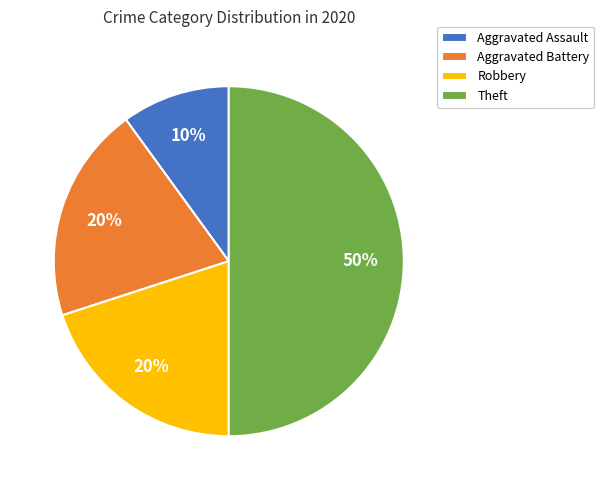

To the nearest percent, what percentage of the pie is Aggravated Battery?

20%